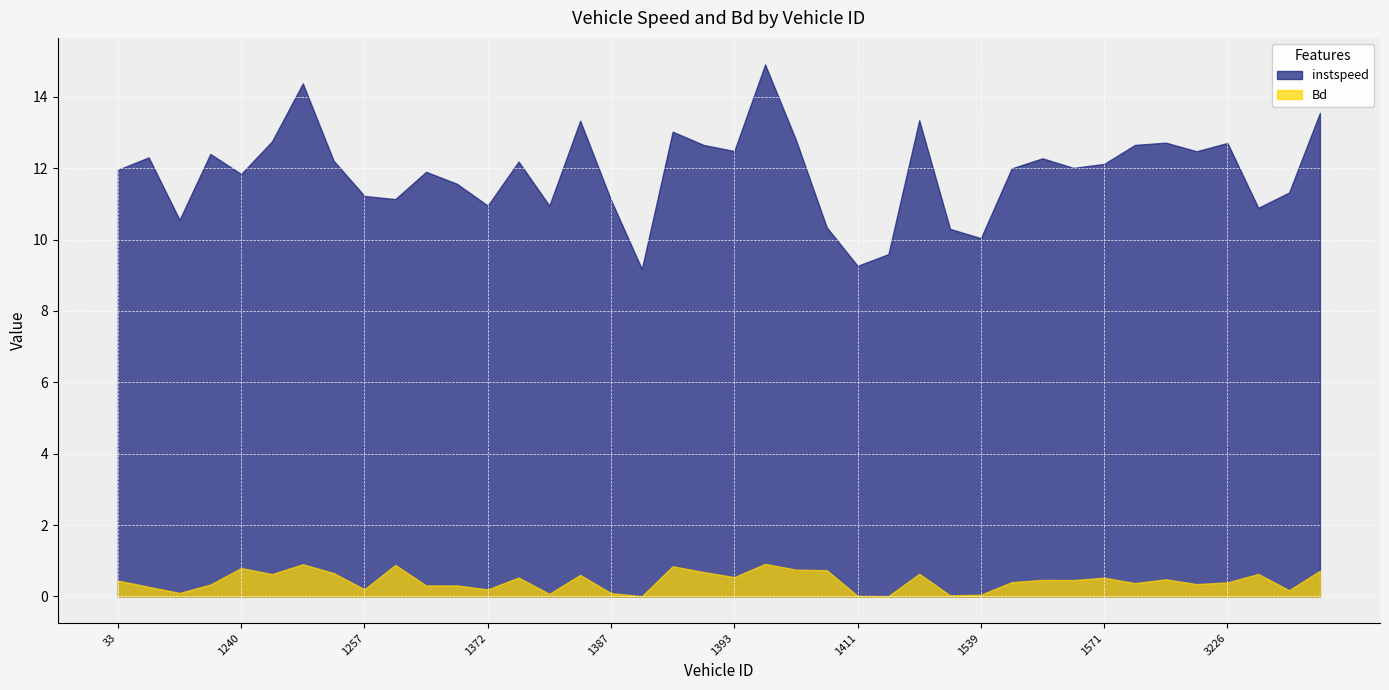

Which series has the largest range (max minus min)?

instspeed